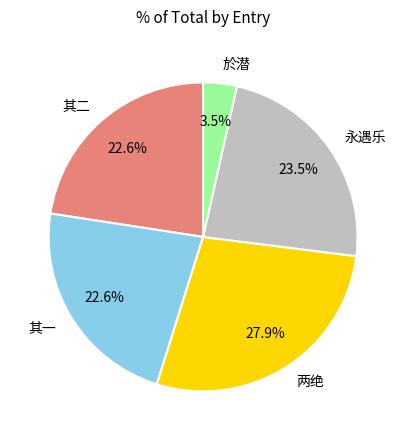

How many segments does this pie chart have?

5